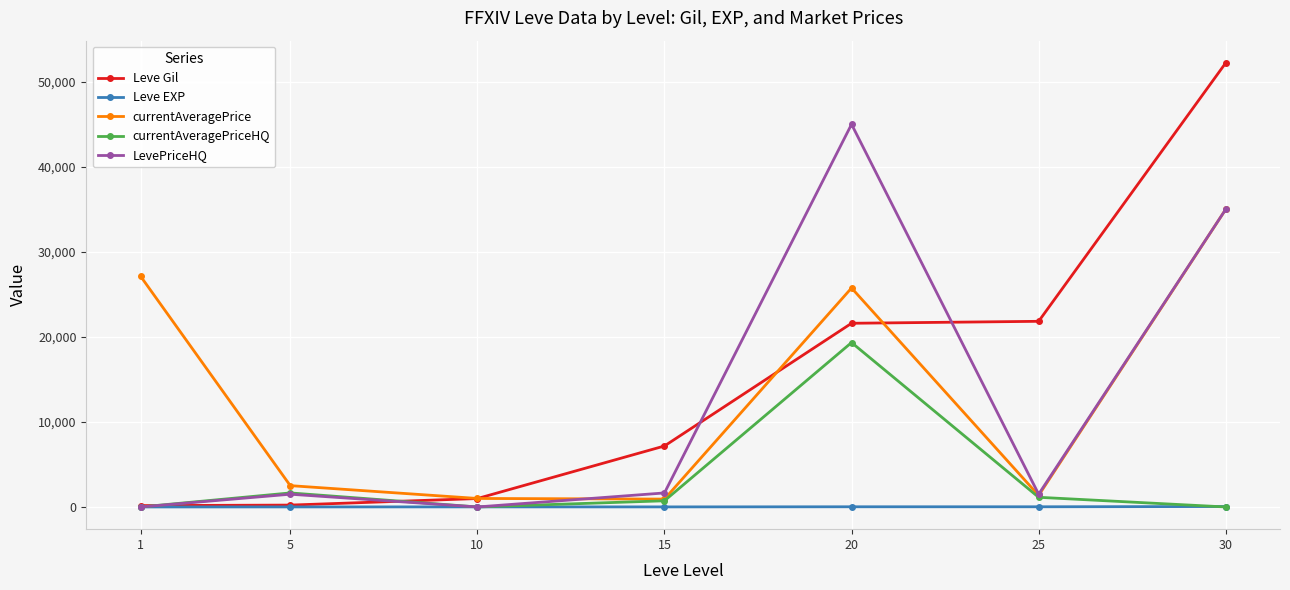

What is the value of the LevePriceHQ point at the 7th from the left?

35000.0